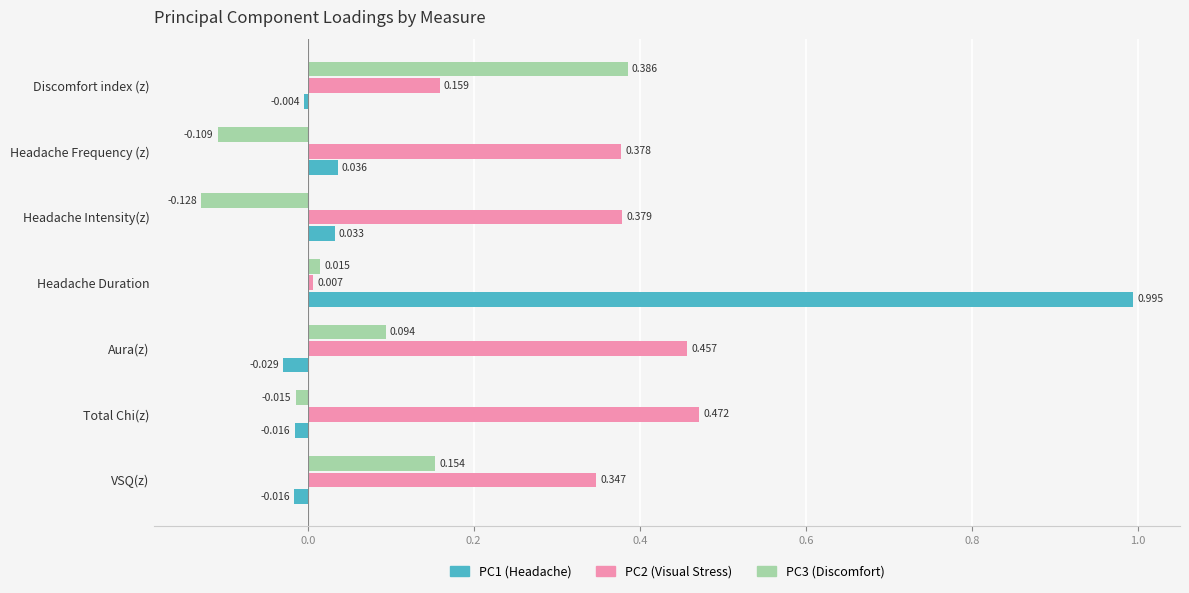

What are all the series names shown in the legend?

PC1 (Headache), PC2 (Visual Stress), PC3 (Discomfort)